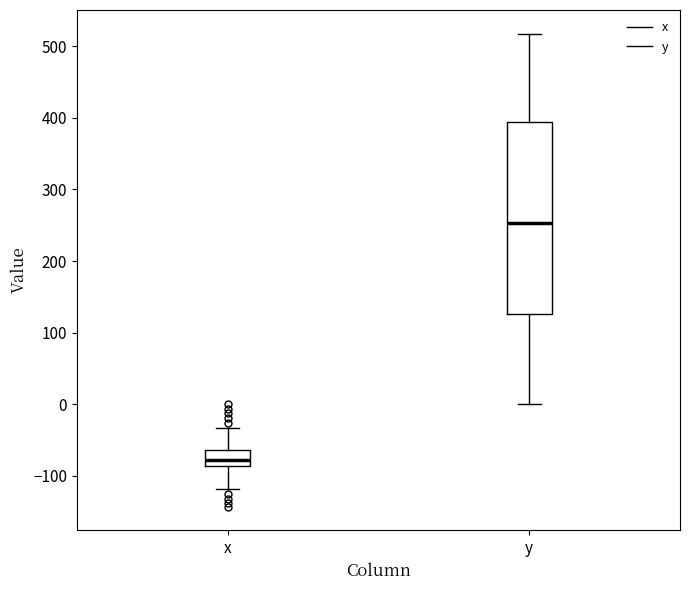

Comparing the boxes themselves (not the whiskers), which one is the tallest?

y